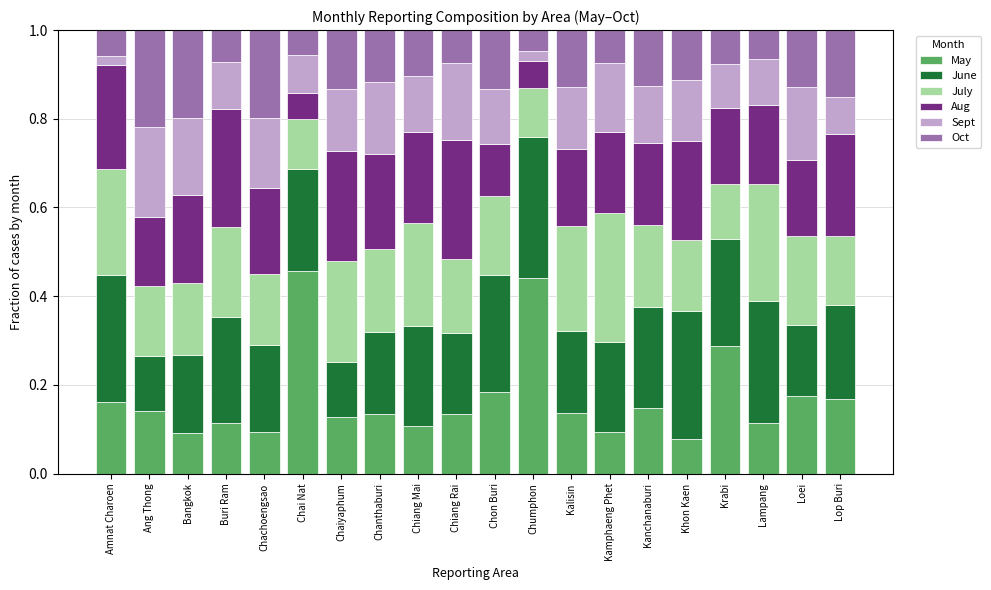

What is the total value across all series at Kalisin?

1.0